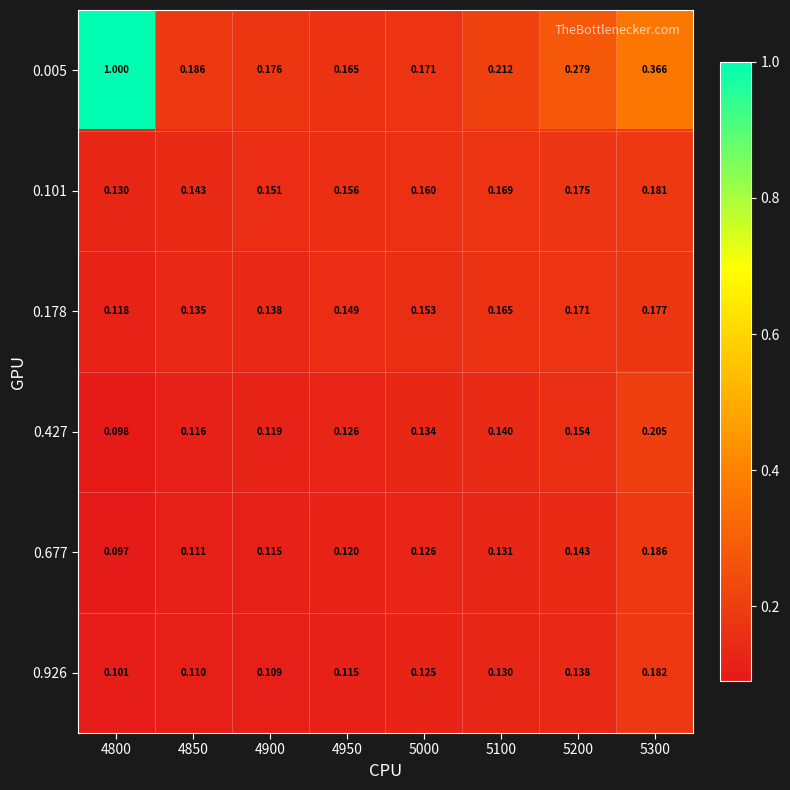

Is the value of 0.677 at 4950 greater than the value of 0.178 at 5200?

No